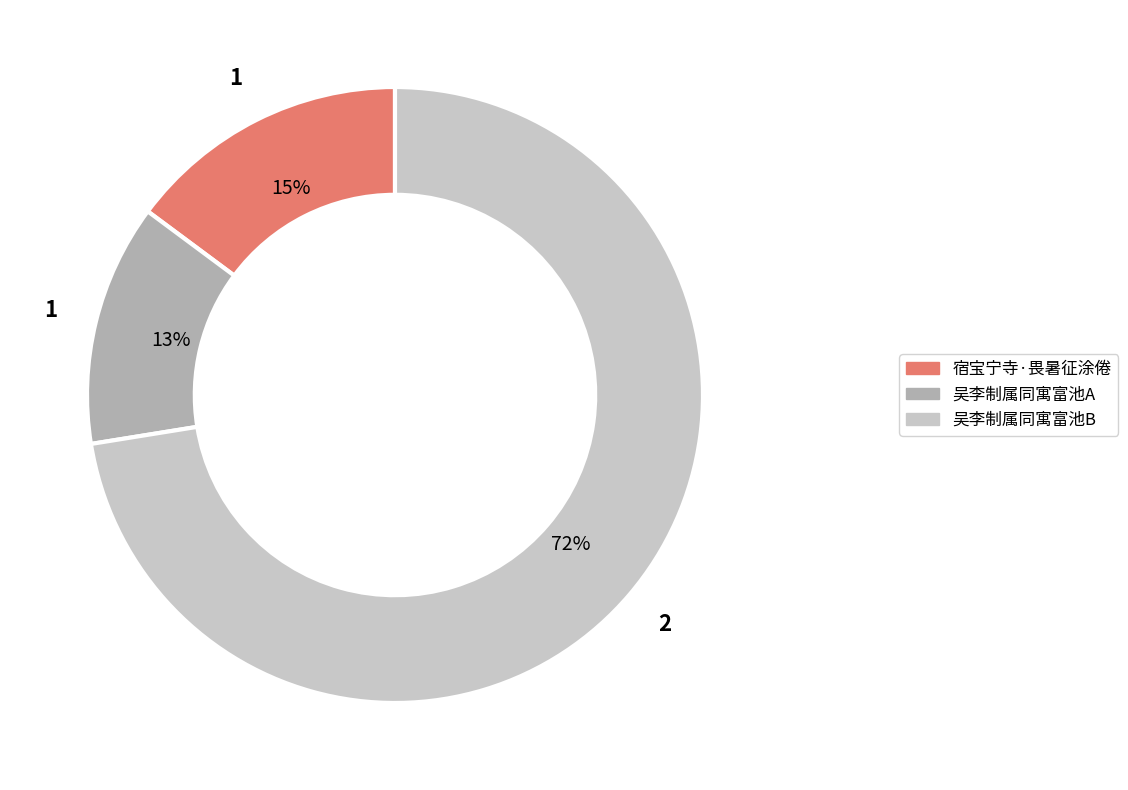

To the nearest percent, what is the average slice percentage?

33%